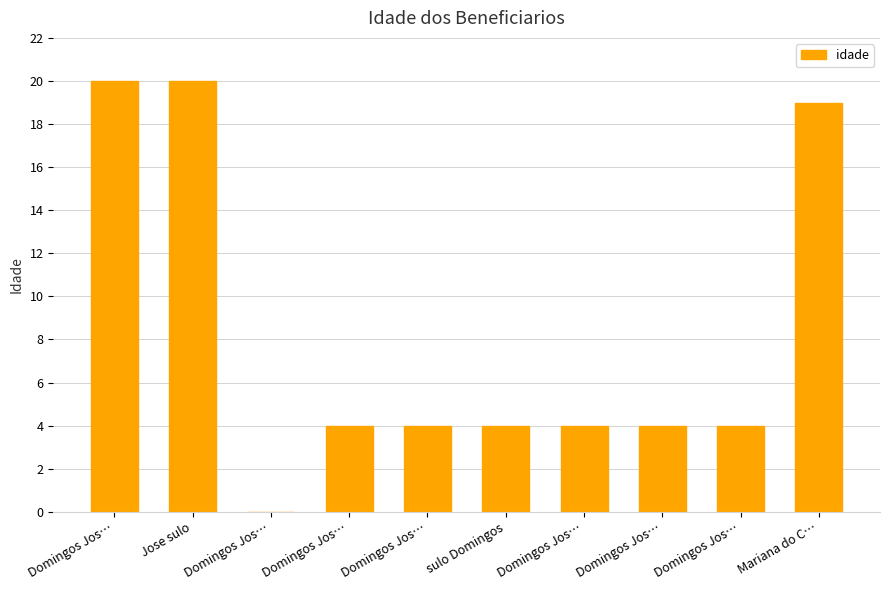

Rank the categories by value from highest to lowest.

Domingos Jos…, Jose sulo, Mariana do C…, Domingos Jos…, Domingos Jos…, sulo Domingos, Domingos Jos…, Domingos Jos…, Domingos Jos…, Domingos Jos…